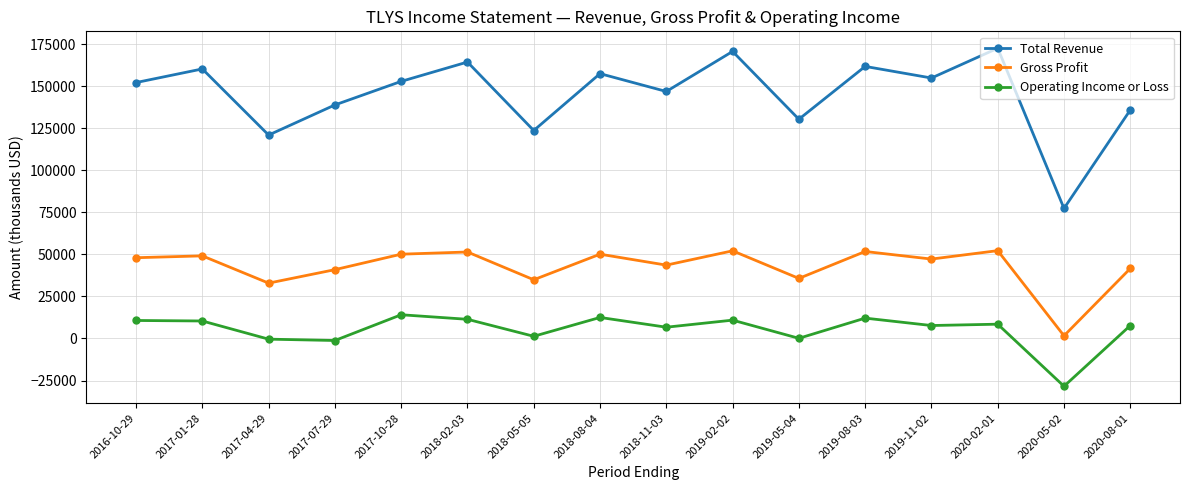

Count the number of categories in the chart.

16